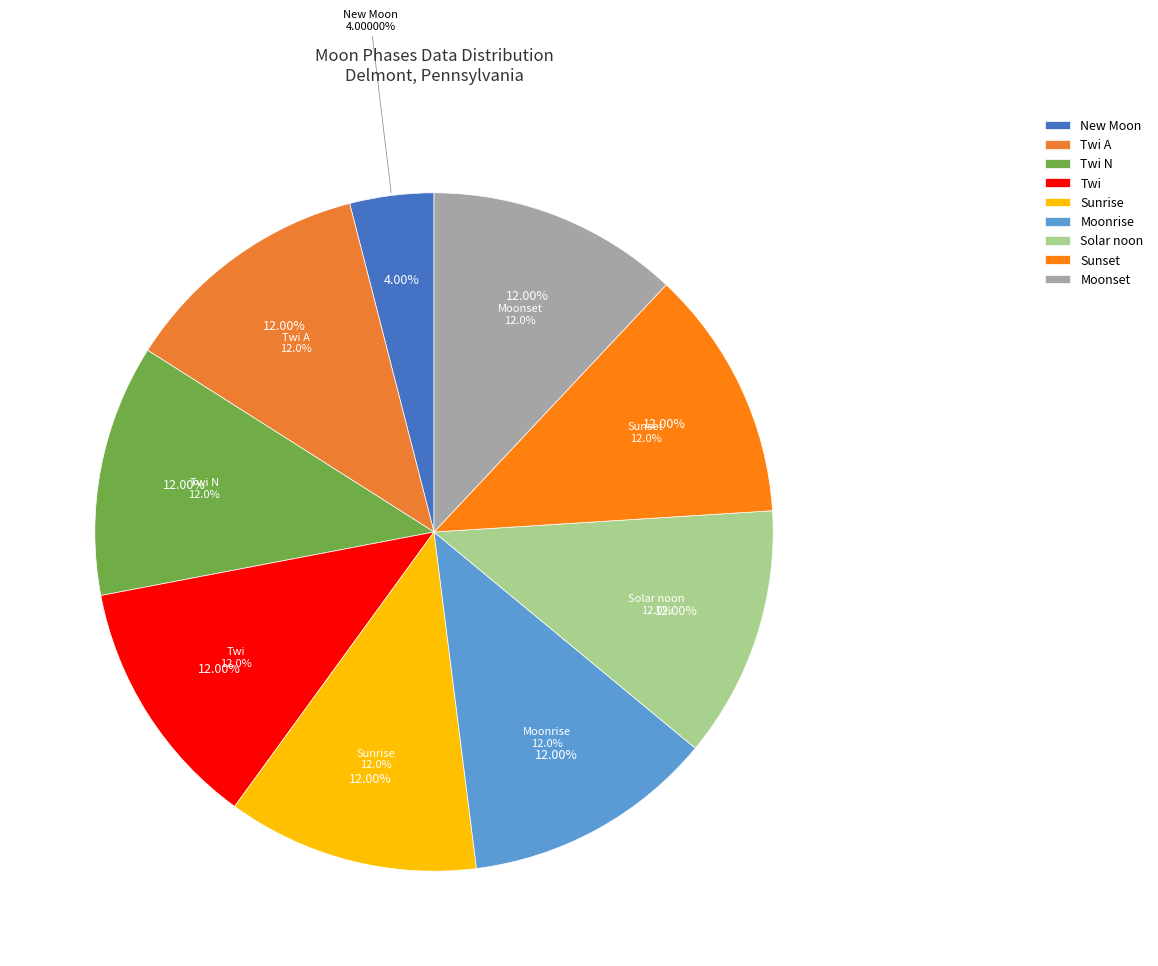

Is there a majority slice in this chart?

No